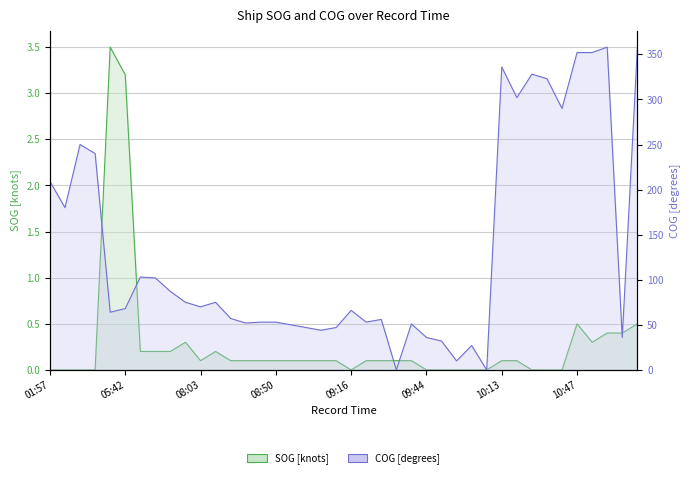

True or false: COG line and SOG line intersect in this chart.

True